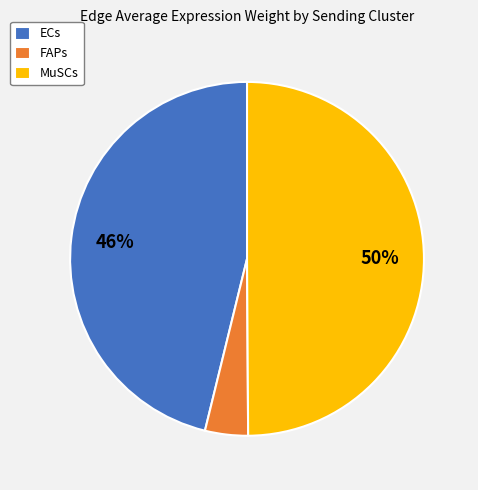

Which has a higher value, MuSCs or FAPs?

MuSCs